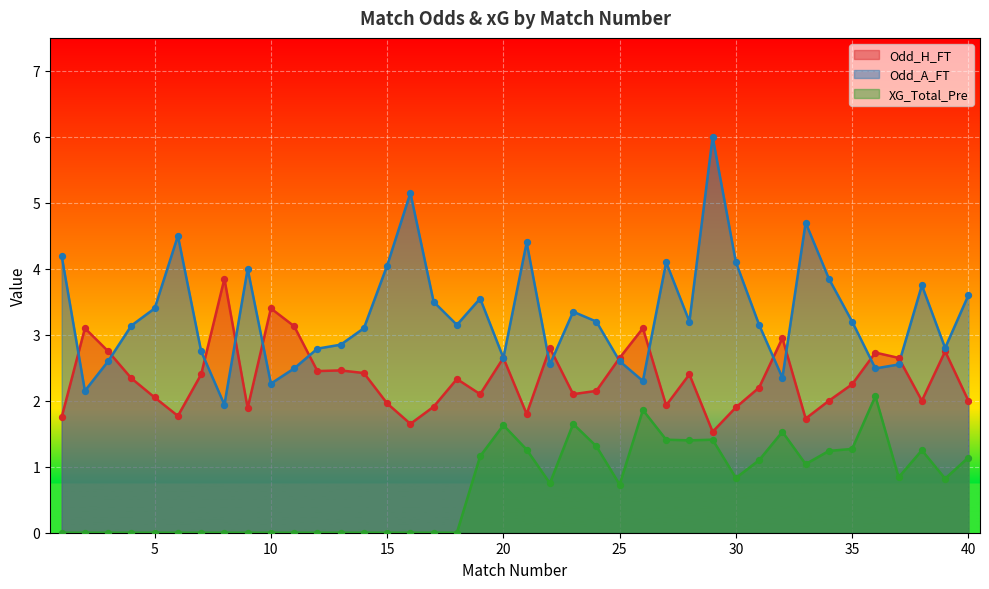

Which series contains the highest Y value?

Odd_A_FT